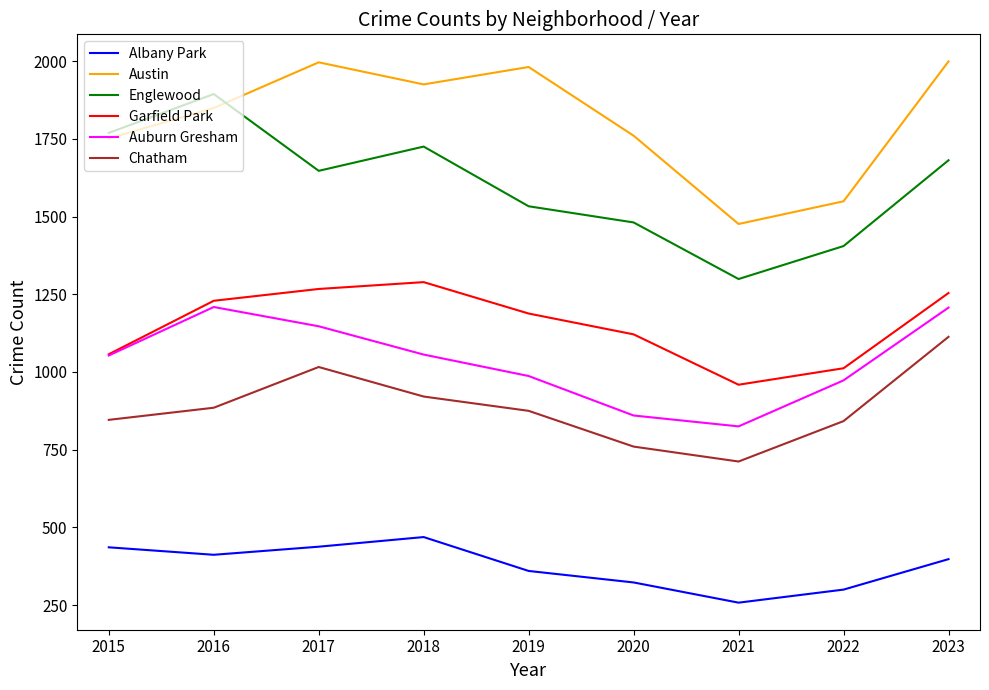

What is the average value of the Austin series?

1810